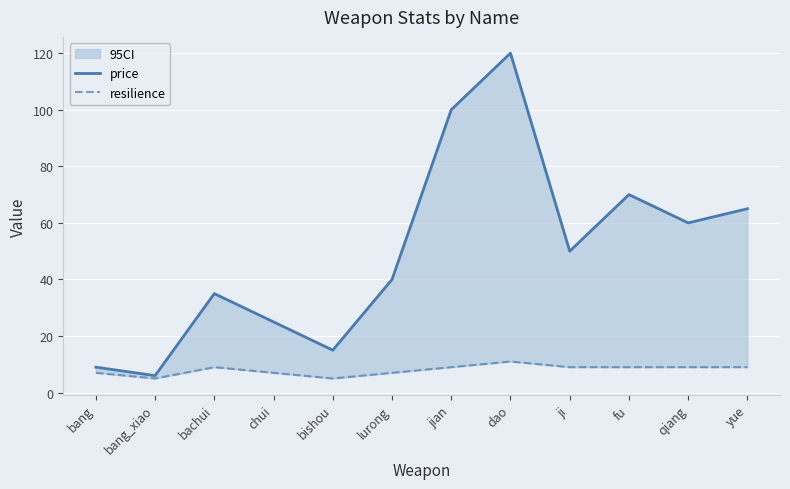

The resilience series shows 11 at dao. True or false?

True